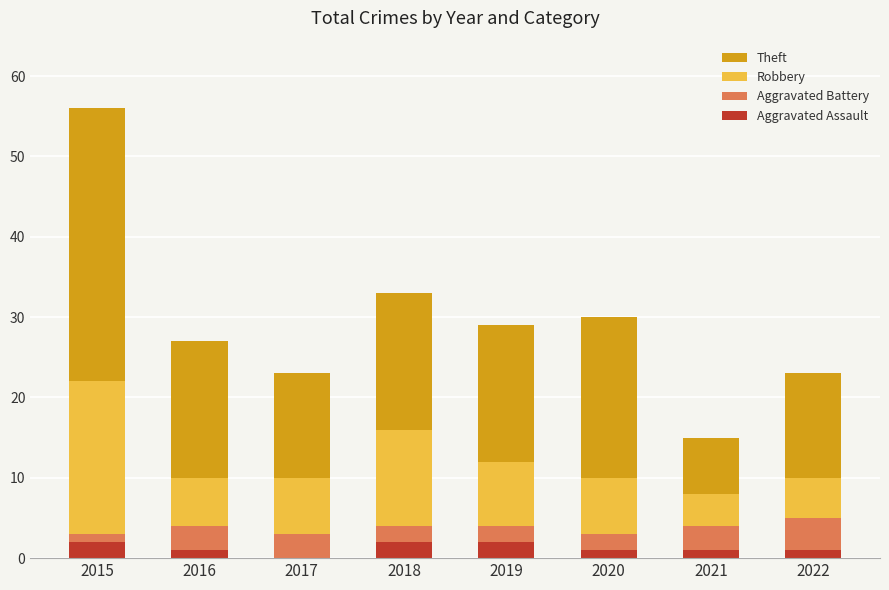

At which category is the sum across all series the highest?

2015